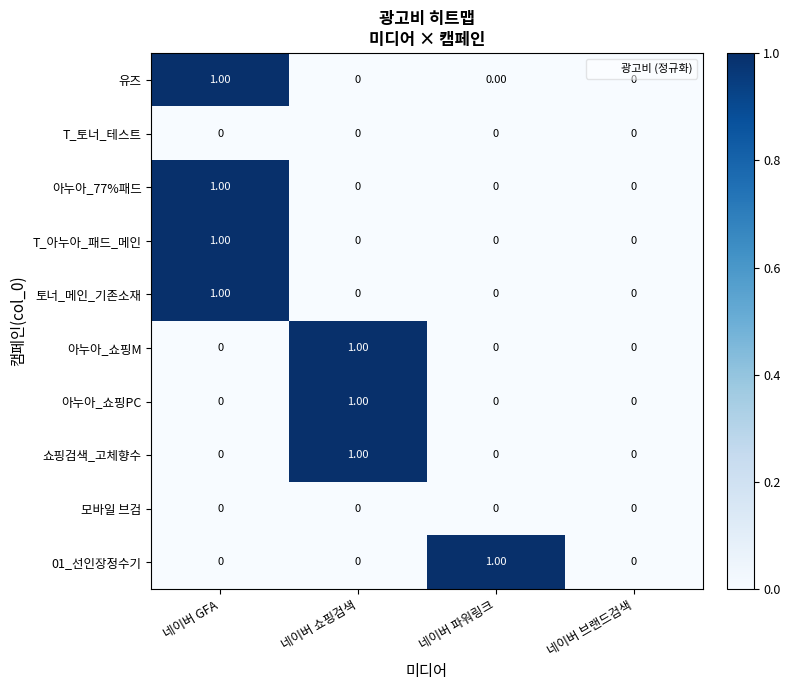

Which category has the highest value in the 아누아_쇼핑PC series?

네이버 쇼핑검색